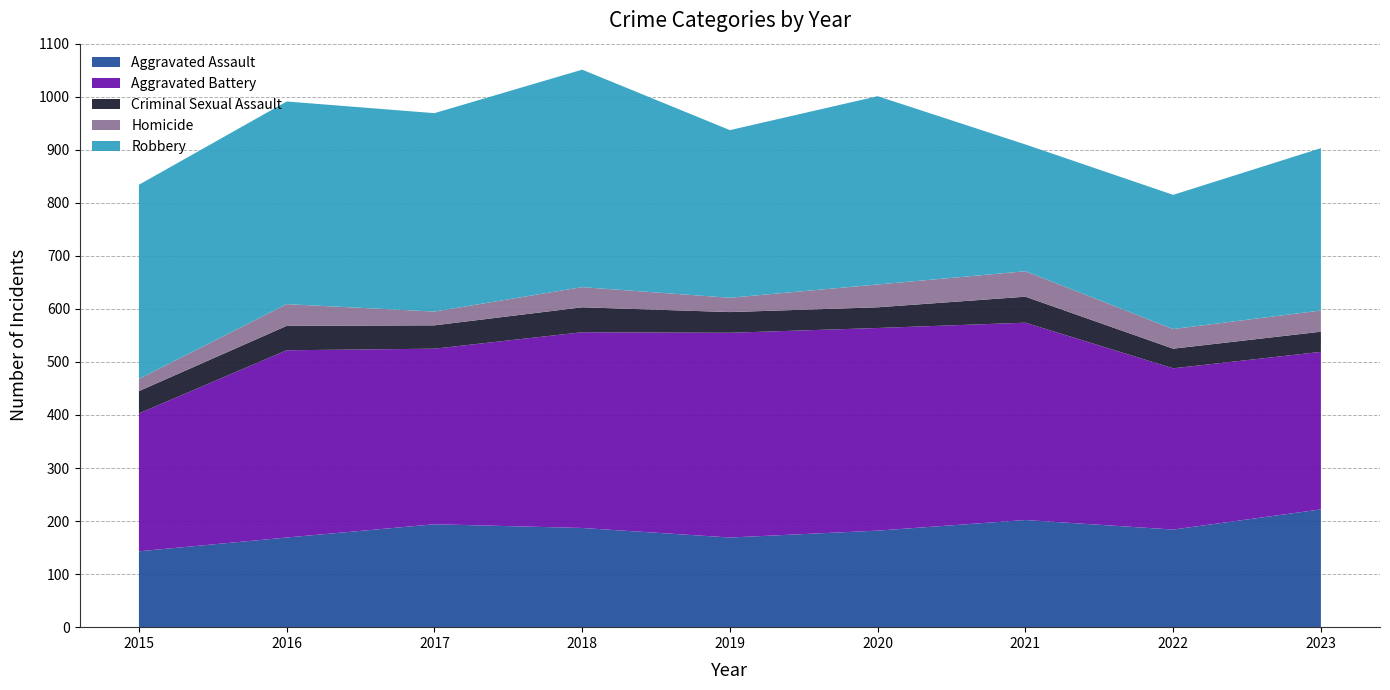

Reading left to right, what are all the values shown in this chart?

Aggravated Assault: 2015=143	2016=169	2017=194	2018=187	2019=169	2020=182	2021=202	2022=184	2023=222
Aggravated Battery: 2015=260	2016=353	2017=331	2018=369	2019=386	2020=382	2021=372	2022=304	2023=297
Criminal Sexual Assault: 2015=42	2016=46	2017=44	2018=47	2019=39	2020=39	2021=49	2022=37	2023=38
Homicide: 2015=23	2016=41	2017=26	2018=38	2019=27	2020=43	2021=48	2022=37	2023=40
Robbery: 2015=366	2016=382	2017=374	2018=410	2019=316	2020=355	2021=239	2022=253	2023=306